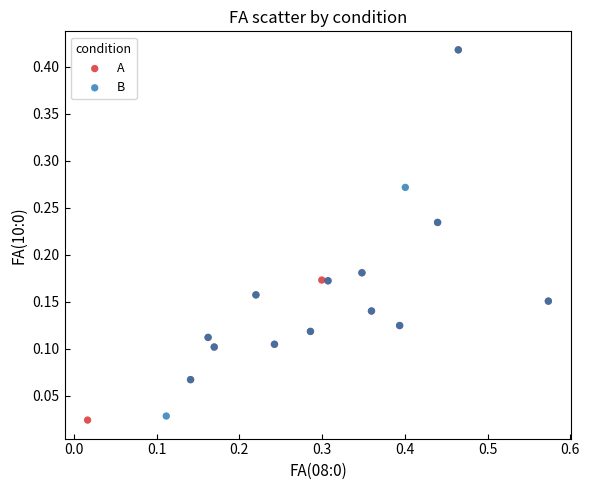

What are all the series names shown in the legend?

A, B